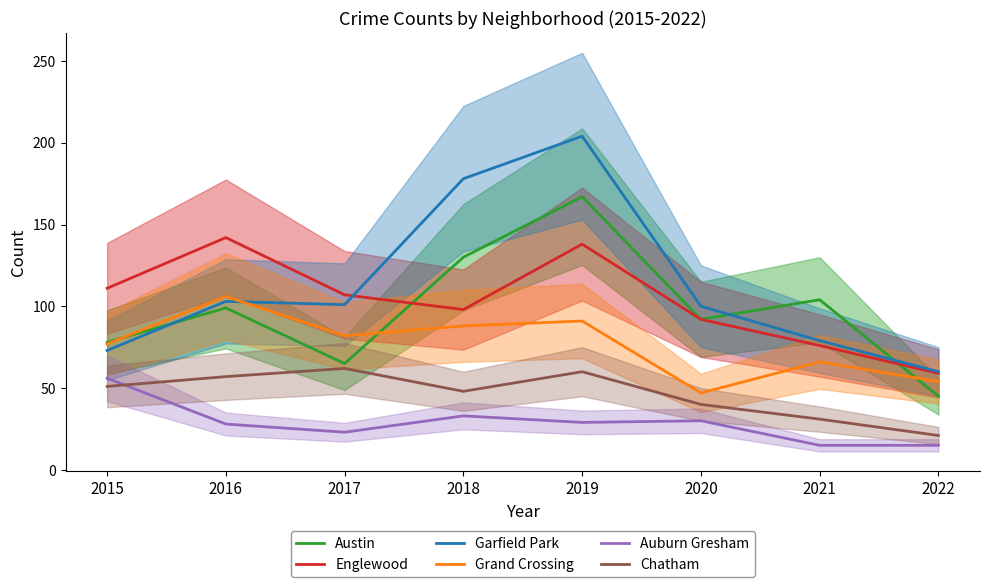

Reading left to right, transcribe all the data shown in this chart.

Austin: 2015=78	2016=99	2017=65	2018=130	2019=167	2020=92	2021=104	2022=45
Englewood: 2015=111	2016=142	2017=107	2018=98	2019=138	2020=92	2021=76	2022=59
Garfield Park: 2015=73	2016=103	2017=101	2018=178	2019=204	2020=100	2021=79	2022=60
Grand Crossing: 2015=77	2016=106	2017=82	2018=88	2019=91	2020=47	2021=66	2022=54
Auburn Gresham: 2015=56	2016=28	2017=23	2018=33	2019=29	2020=30	2021=15	2022=15
Chatham: 2015=51	2016=57	2017=62	2018=48	2019=60	2020=40	2021=31	2022=21